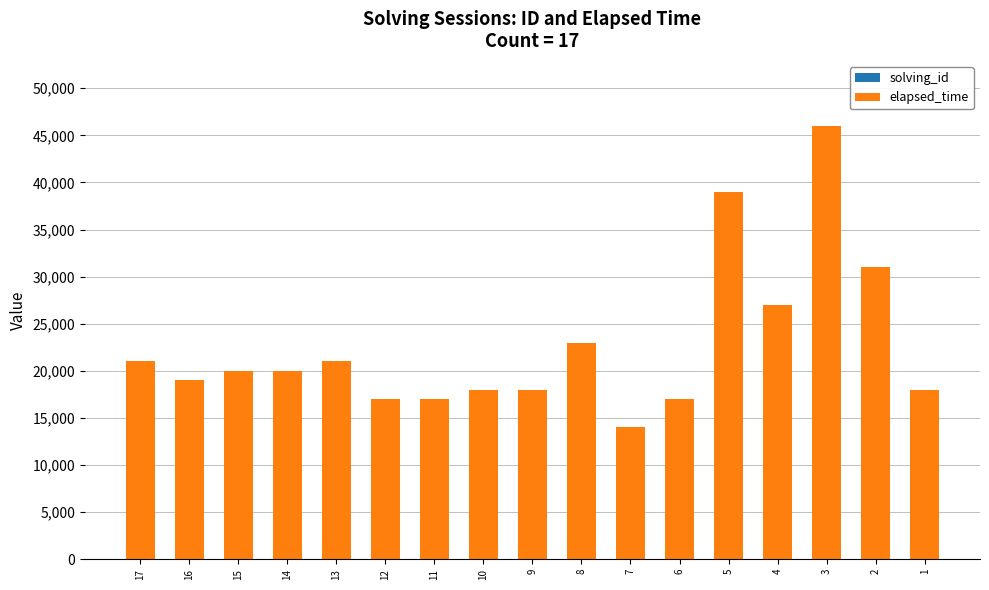

At which category is the sum across all series the highest?

3